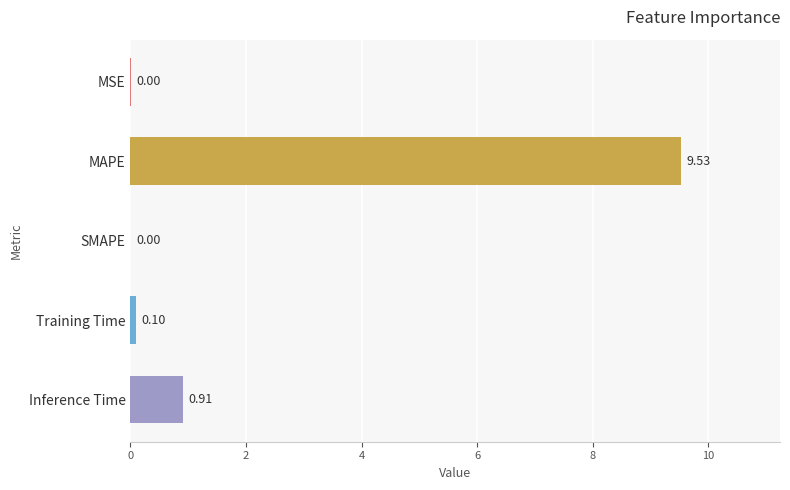

What is the sum of the values at MAPE and SMAPE?

9.5